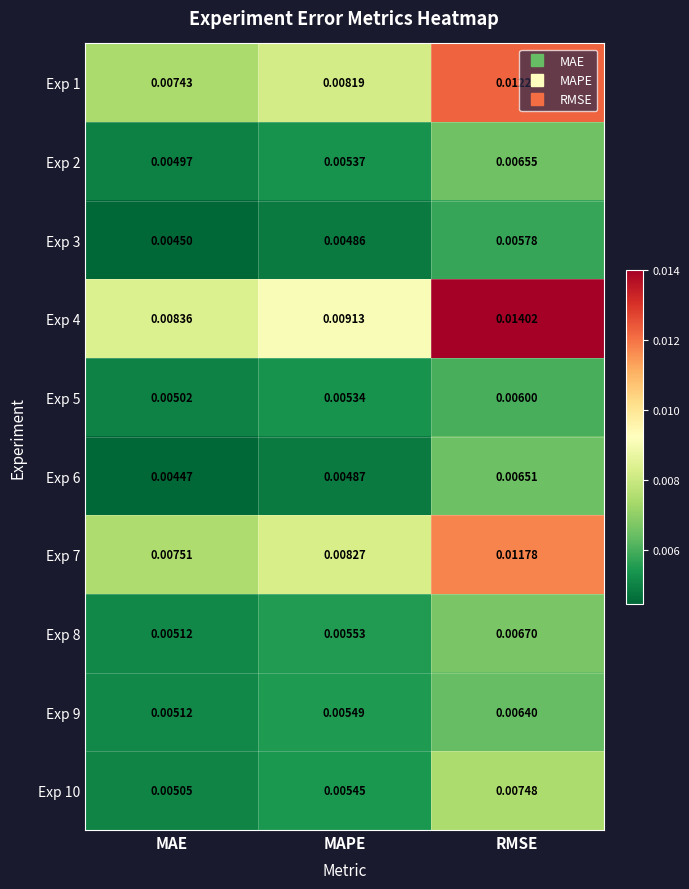

List the labels in order of Exp 10 value, smallest first.

MAE, MAPE, RMSE